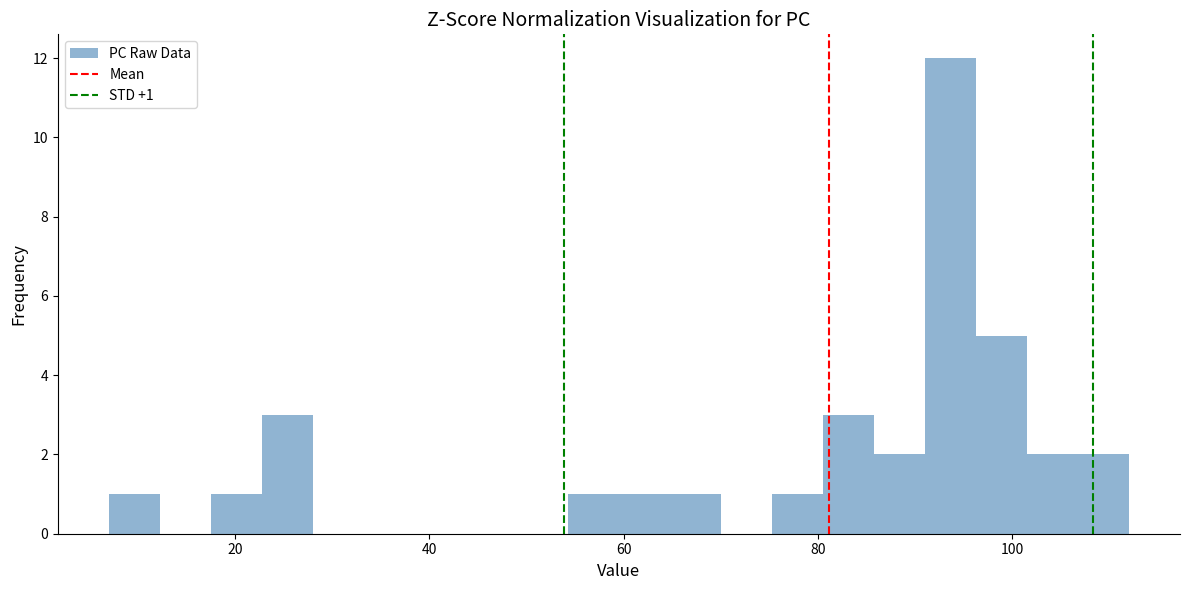

Read against the x-axis, roughly where is the centre of the tallest bar?

94